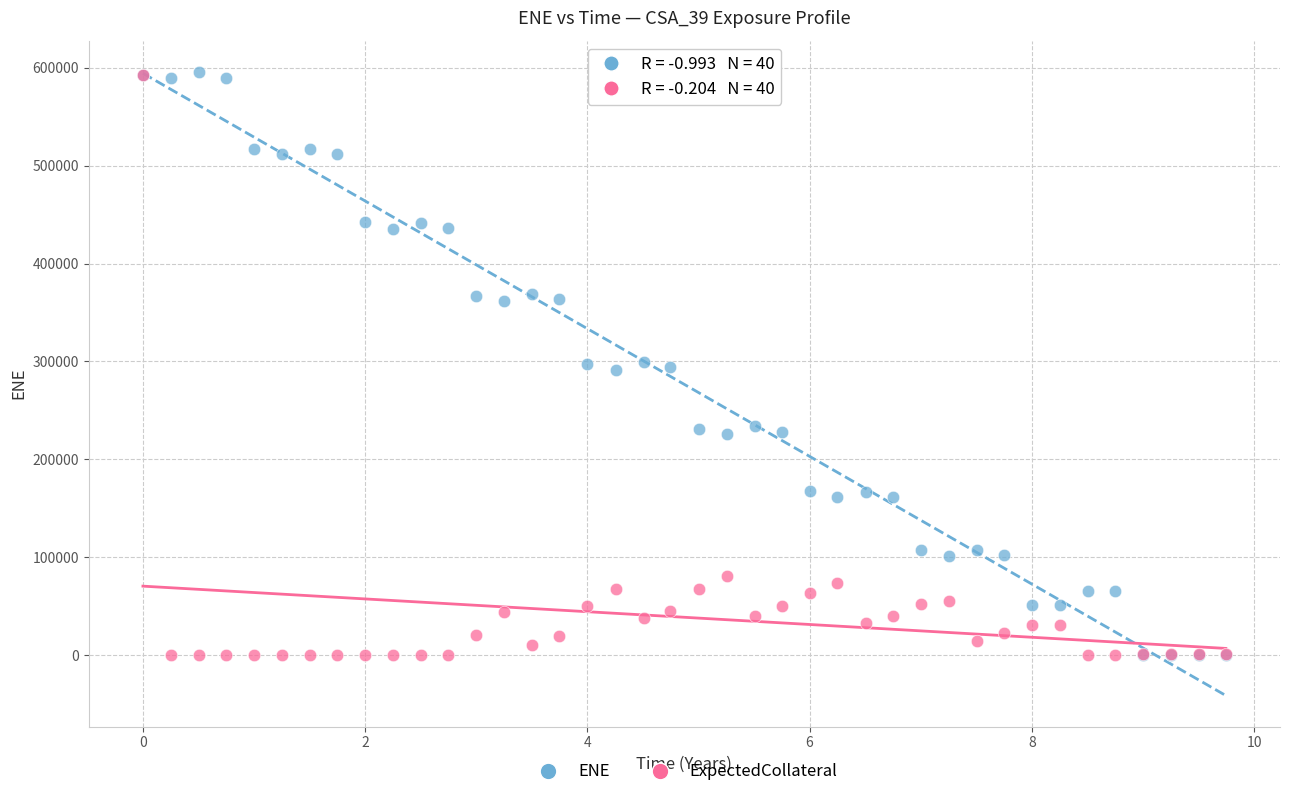

What are all the series names shown in the legend?

ENE, ExpectedCollateral